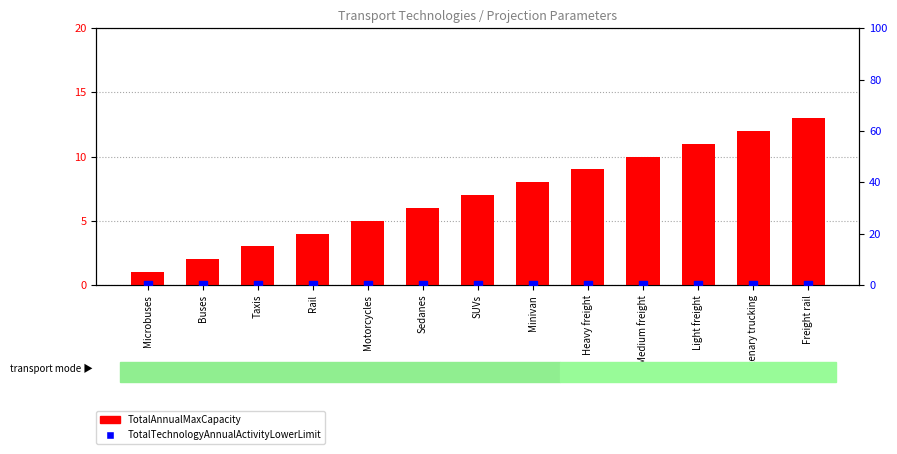

Which series reaches the maximum Y coordinate?

TotalAnnualMaxCapacity